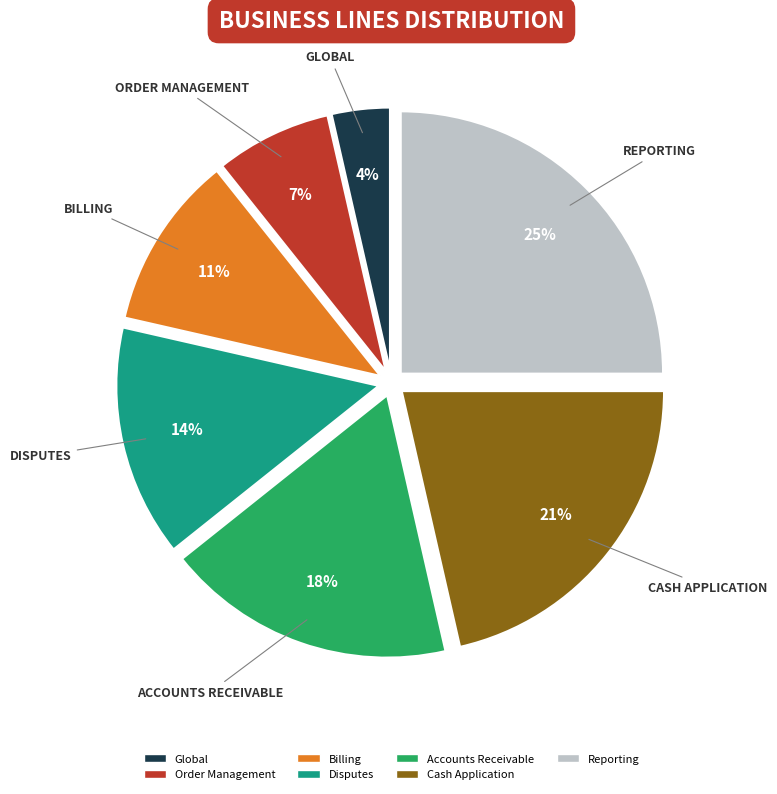

Do Reporting and Disputes together represent more than half of the pie?

No